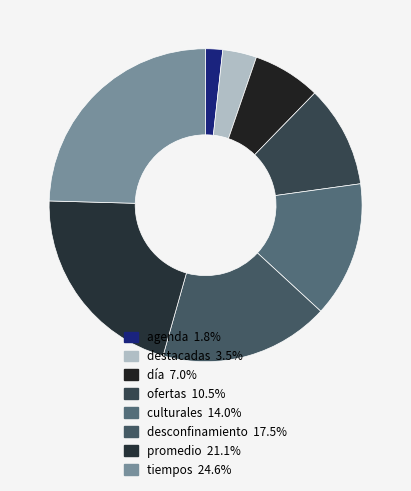

What is the largest slice in the pie chart?

tiempos